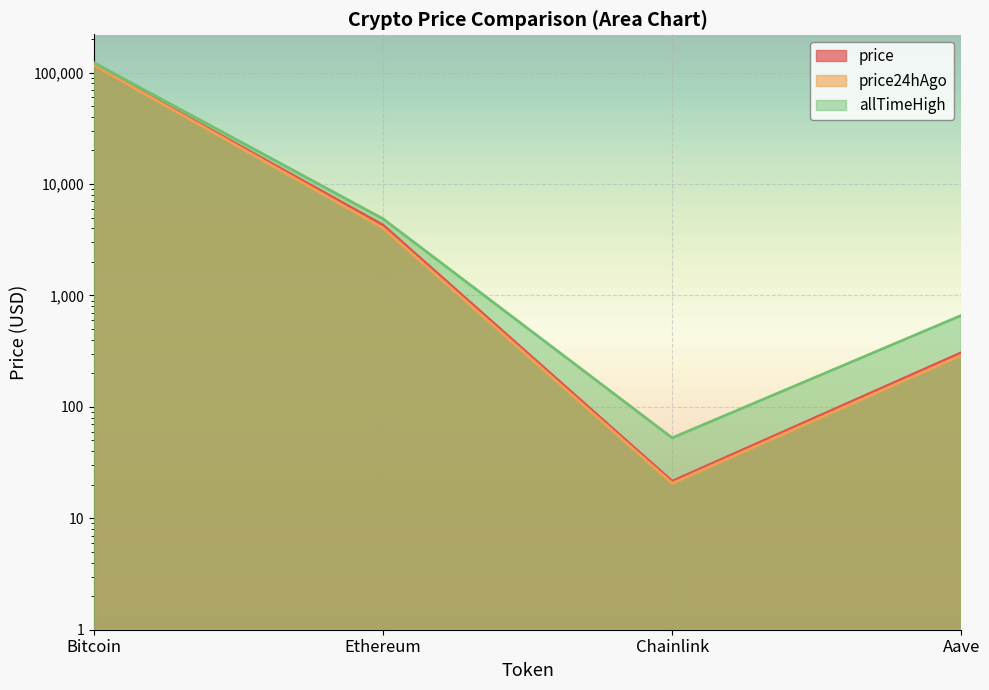

True or false: allTimeHigh has a value of 122838.0 at Bitcoin.

True